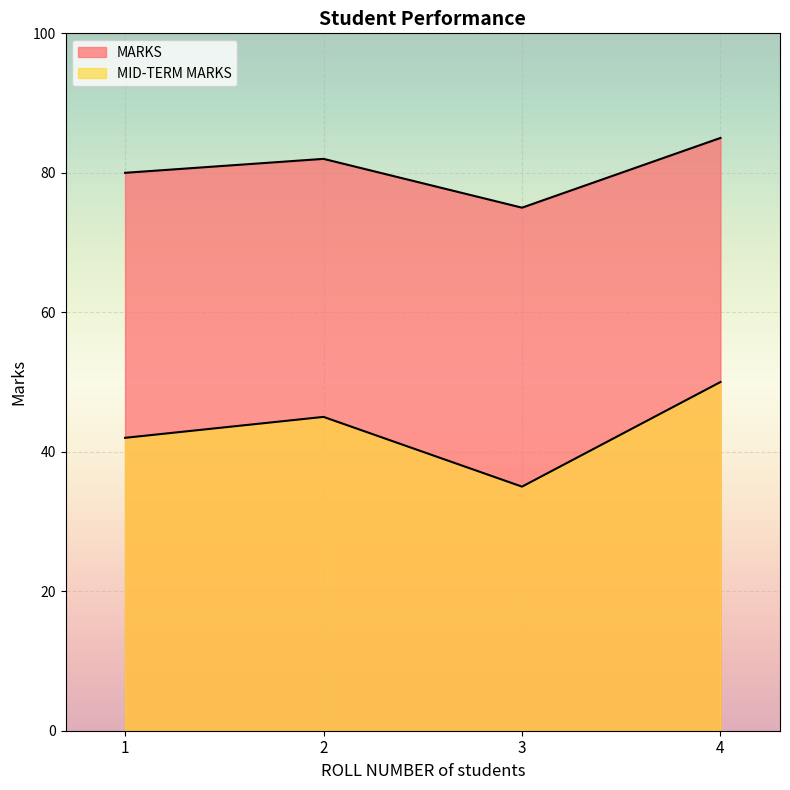

True or false: MARKS has more than 1 points higher than both neighbors.

False